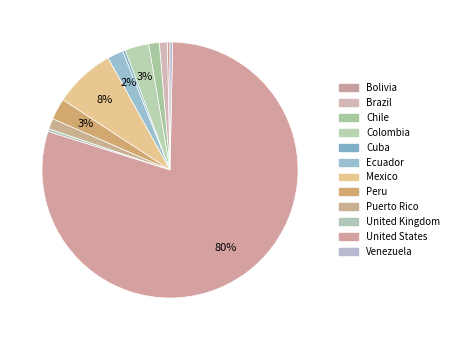

Which slice represents more than half of the pie?

United States